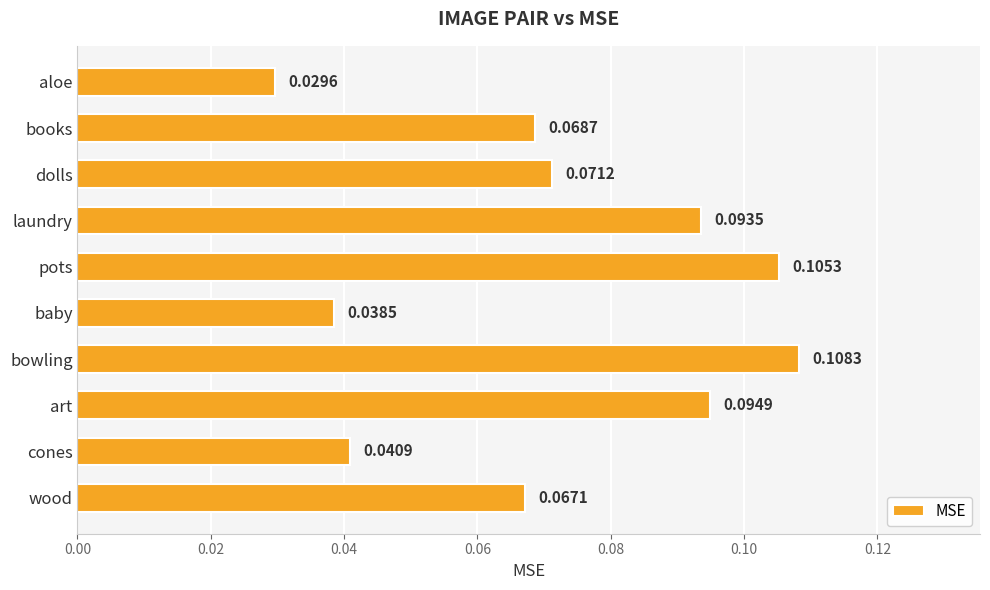

What is the sum of all values?

0.7